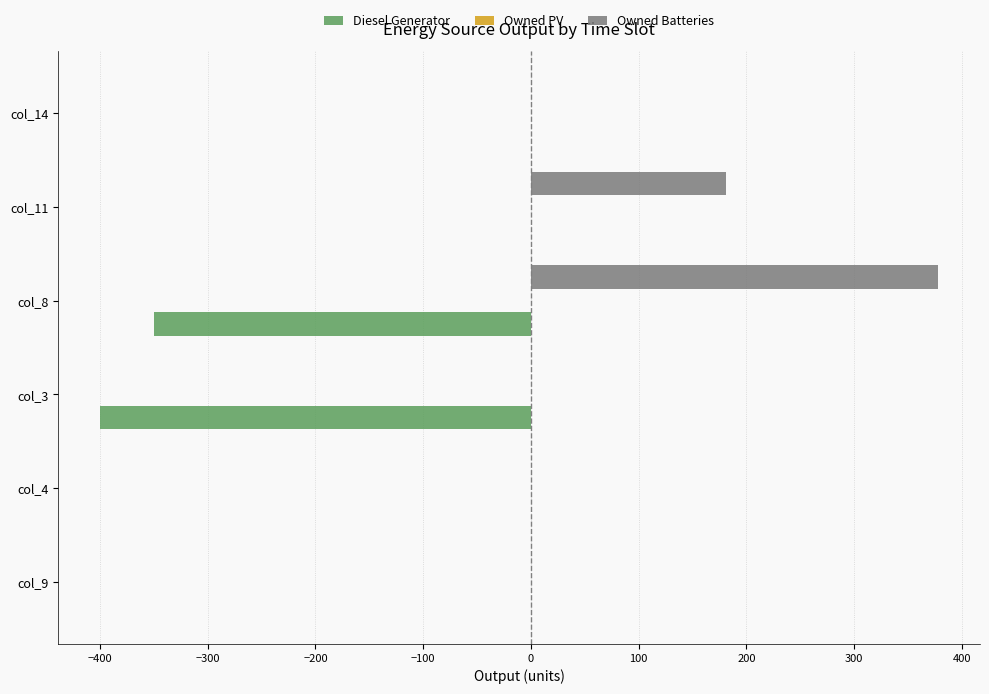

At which category is the sum across all series the highest?

col_11